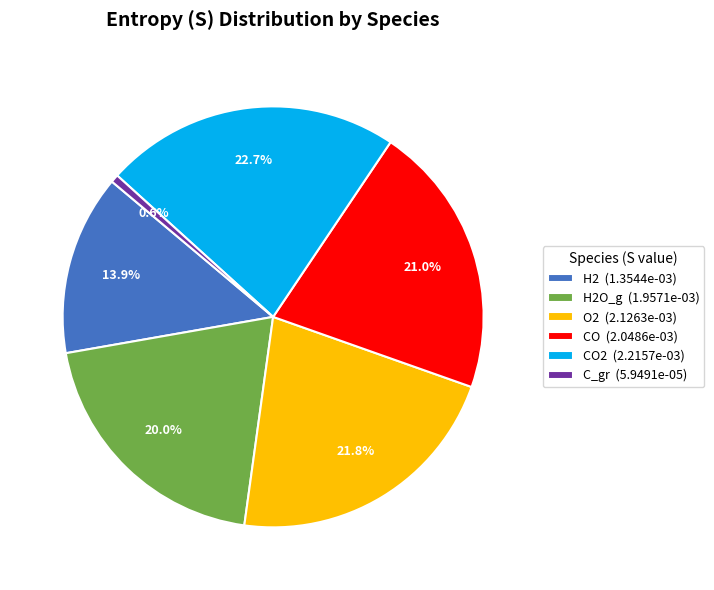

Do CO2 (2.2157e-03) and H2 (1.3544e-03) together represent more than half of the pie?

No